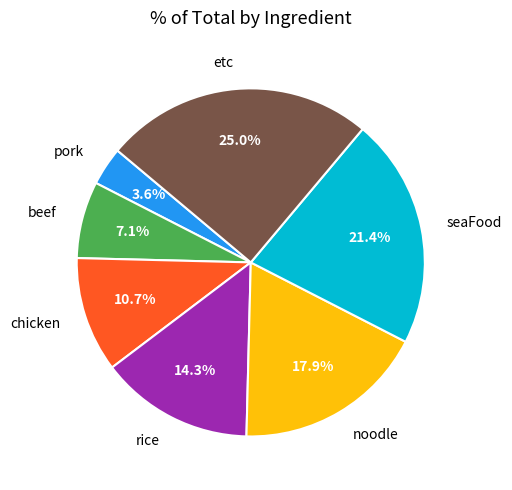

Count the number of slices in the pie.

7